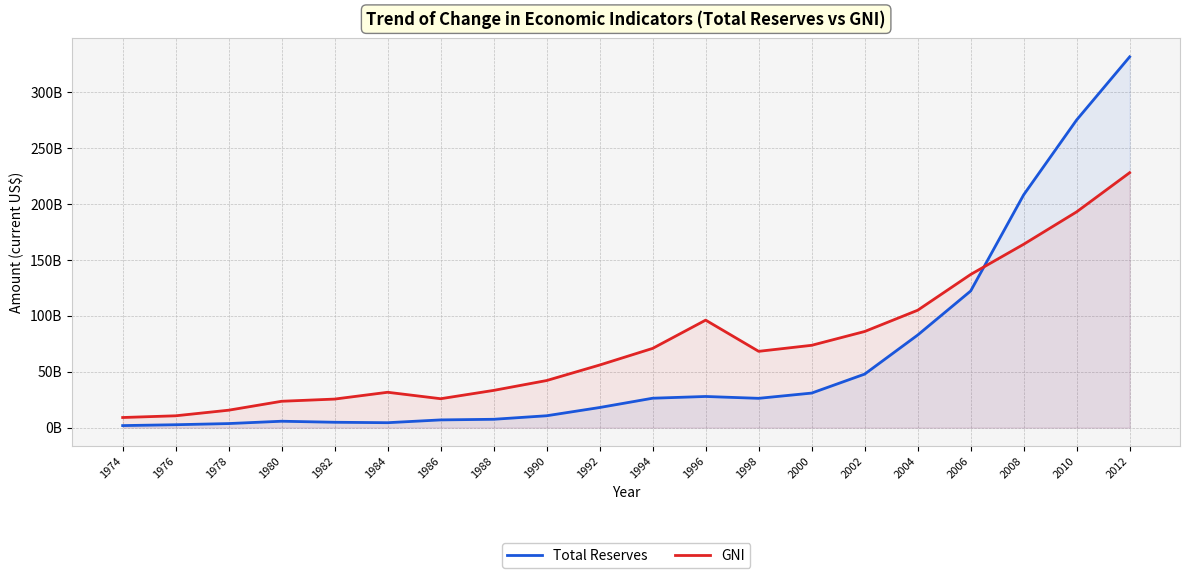

At which category does GNI reach its first local peak?

1984